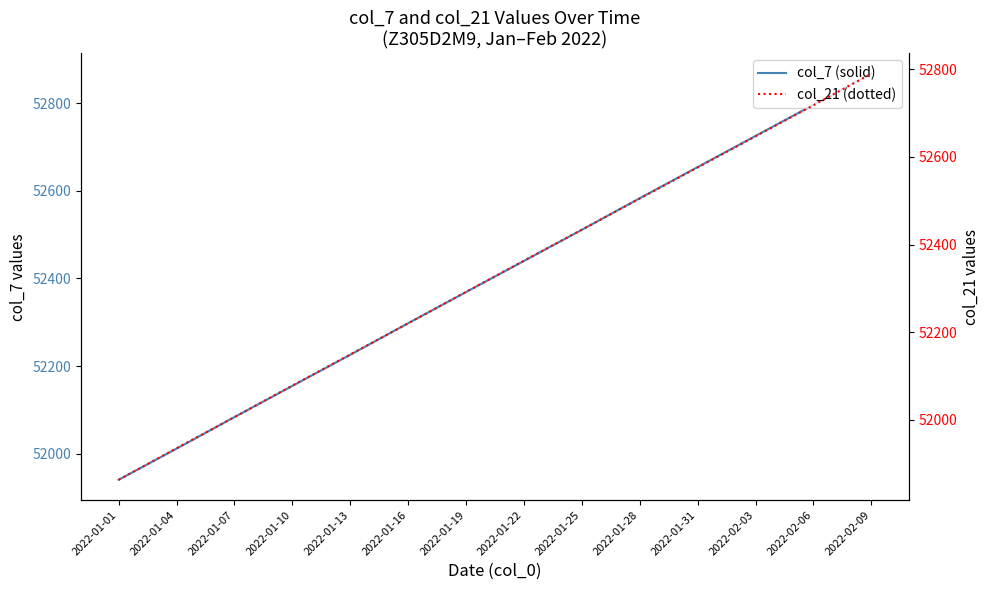

At 2022-01-19, list the series in order from smallest to largest.

col_21, col_7